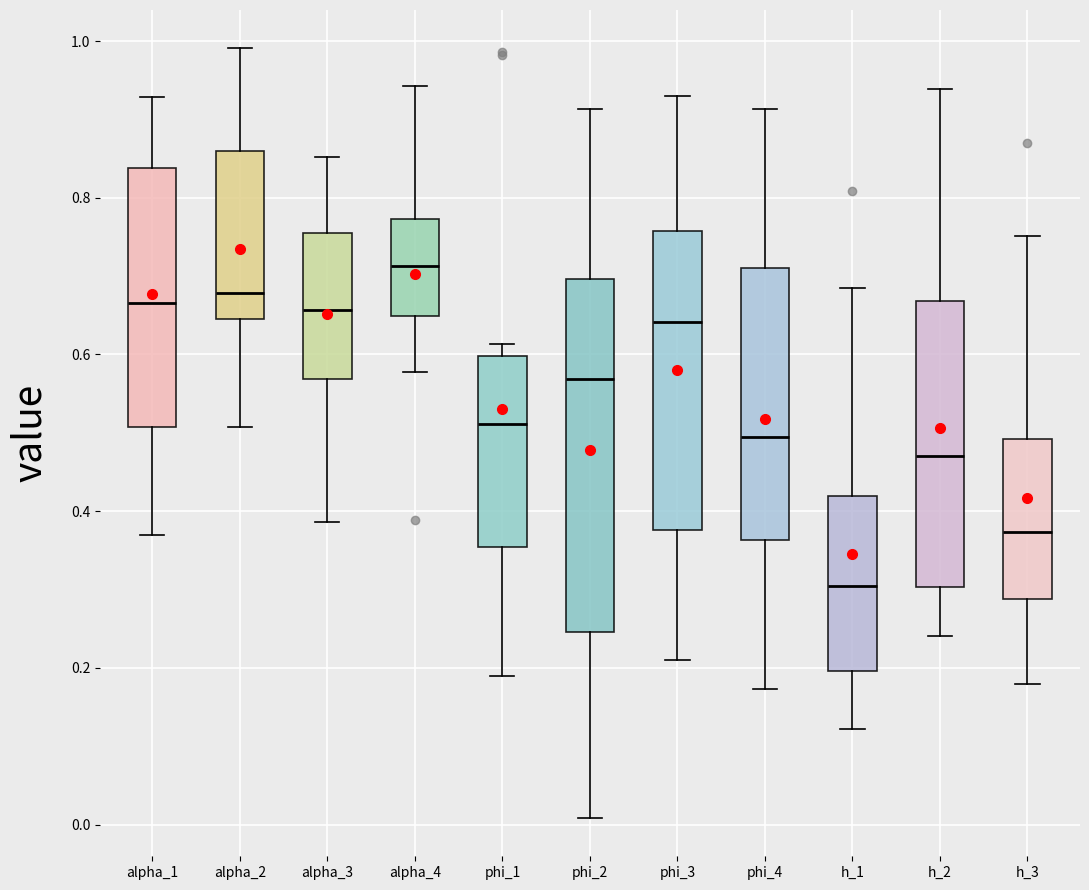

Which box is the tallest, from its lower edge to its upper edge?

phi_2